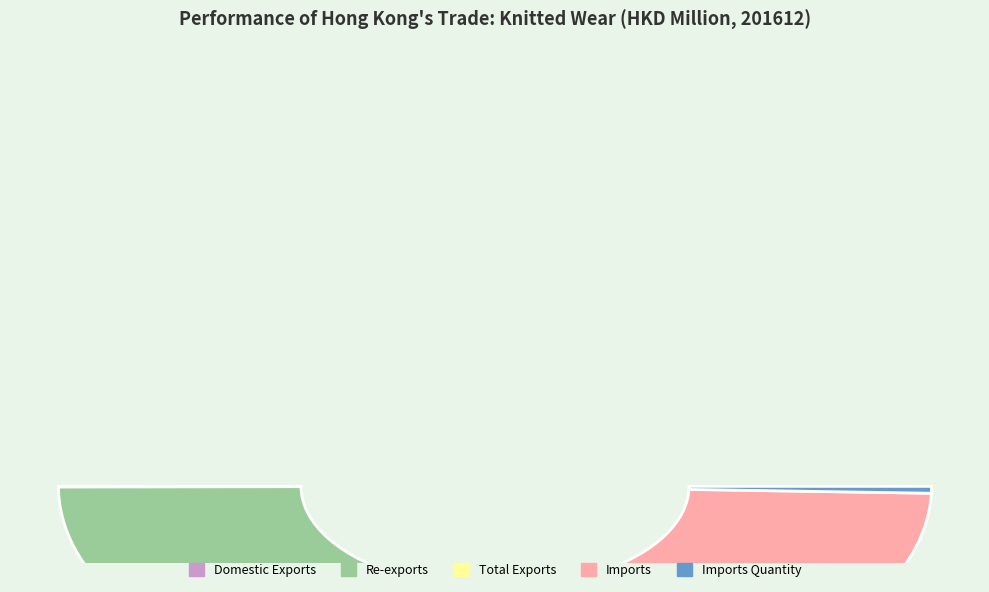

Is it true that Imports is 30% of the pie?

True